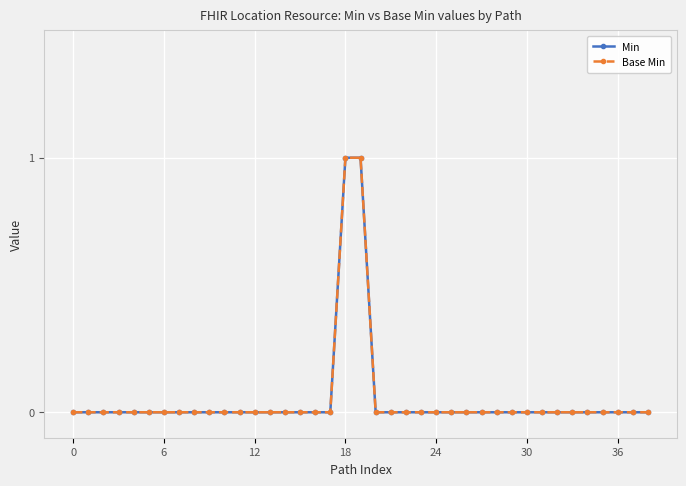

Is this an area chart (filled region under the line)?

No